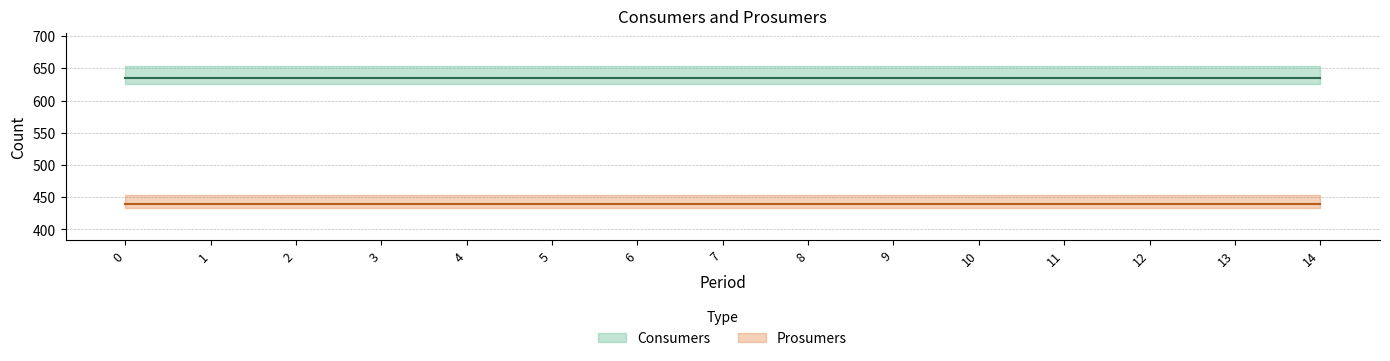

Does the chart have visible grid lines?

Yes